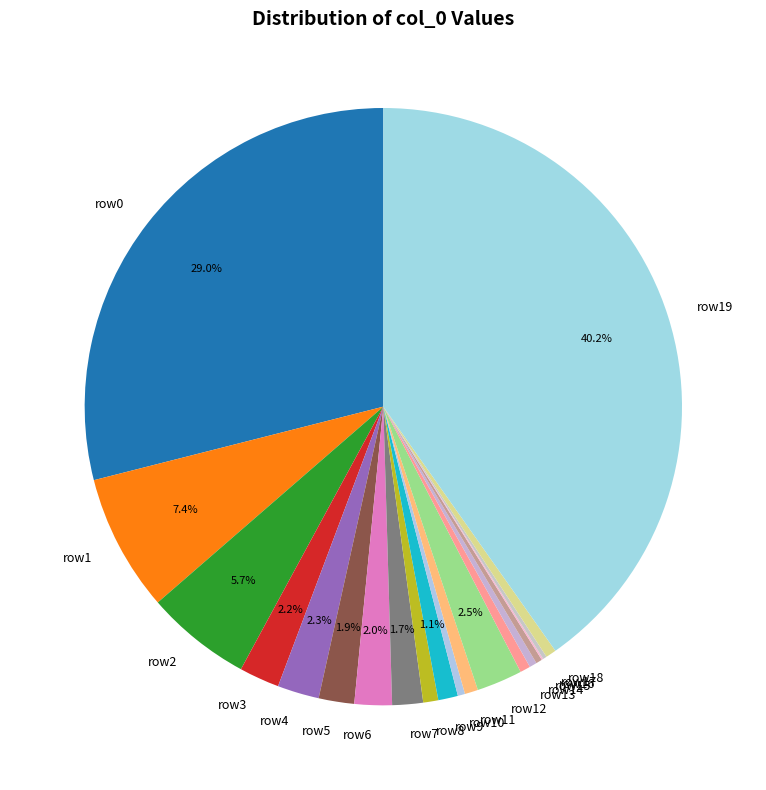

Is row0 the majority of the pie?

No